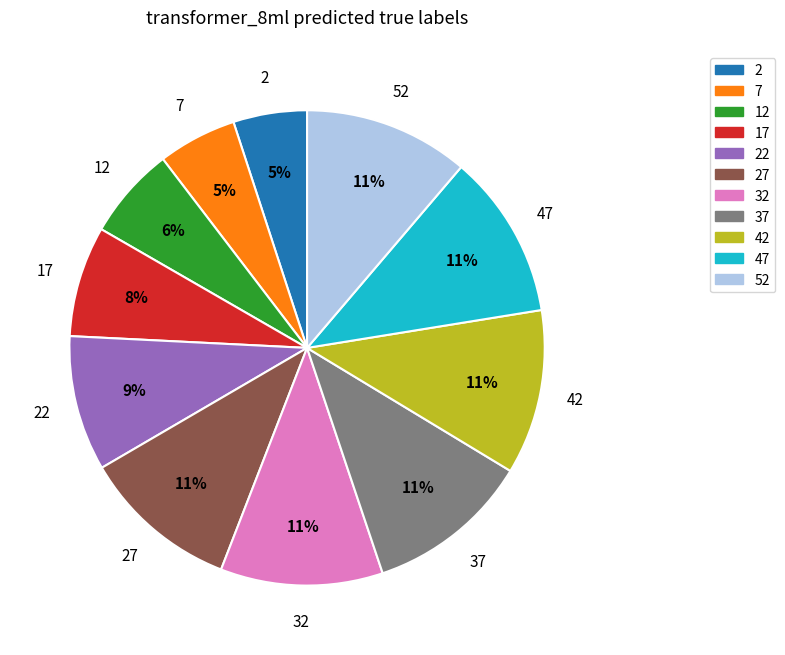

Between 12 and 2, which is larger?

12